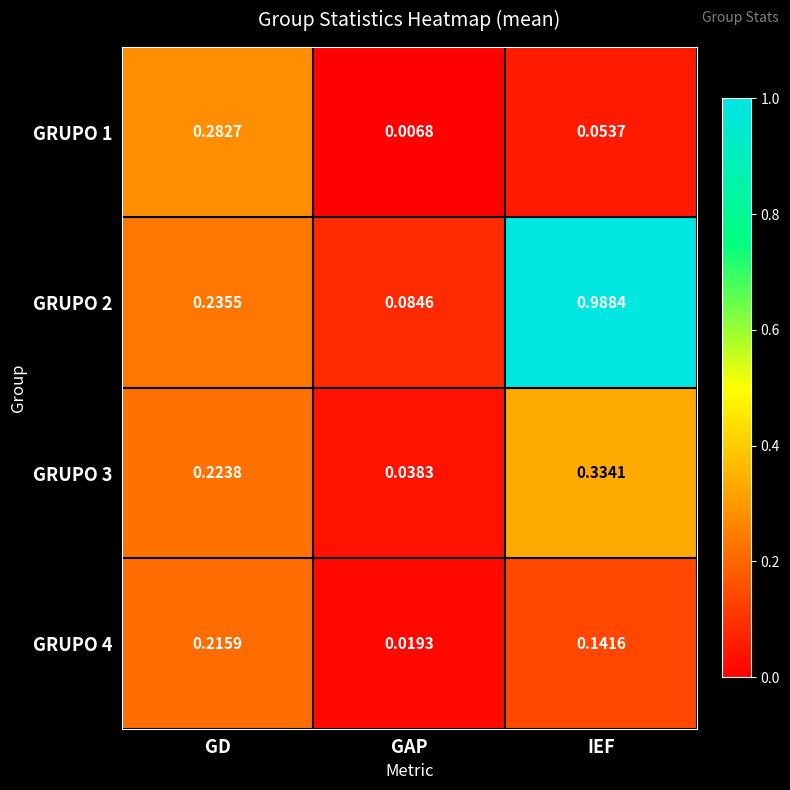

Where is GRUPO 4 nearest to the value 0?

GAP